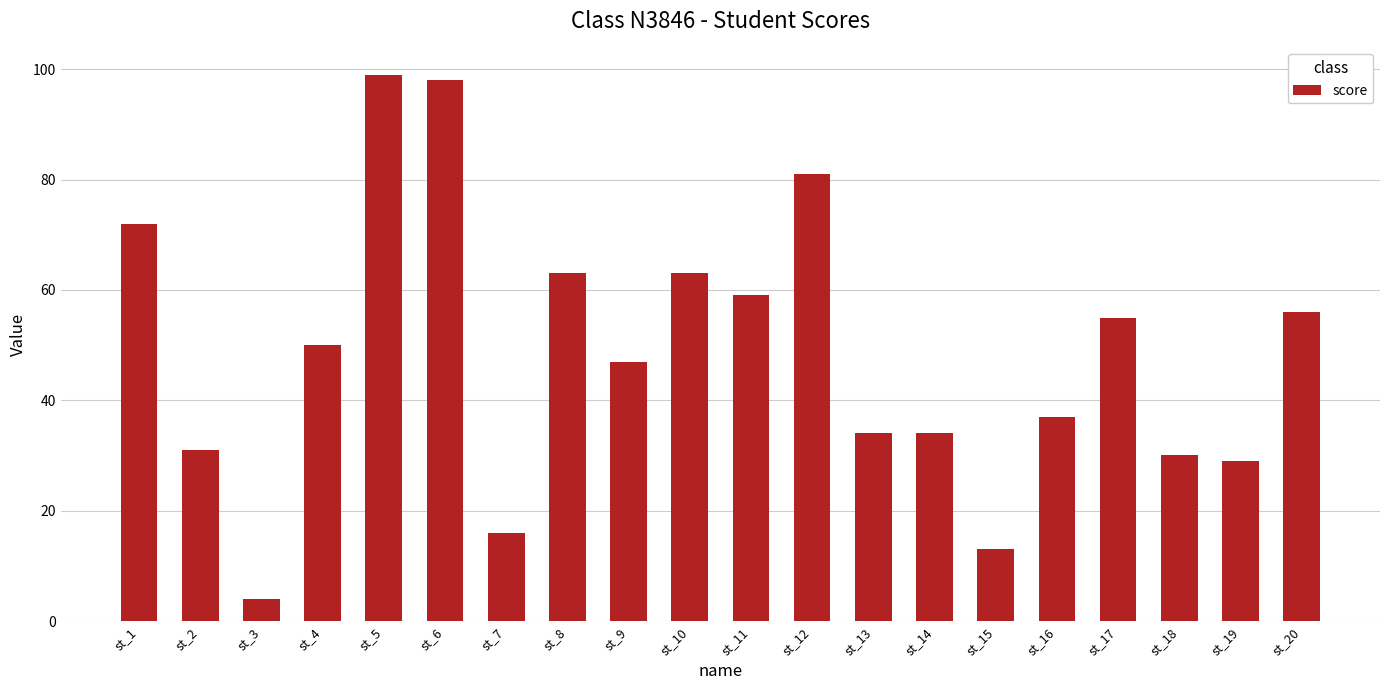

Is it true that the value at st_13 is 34?

True